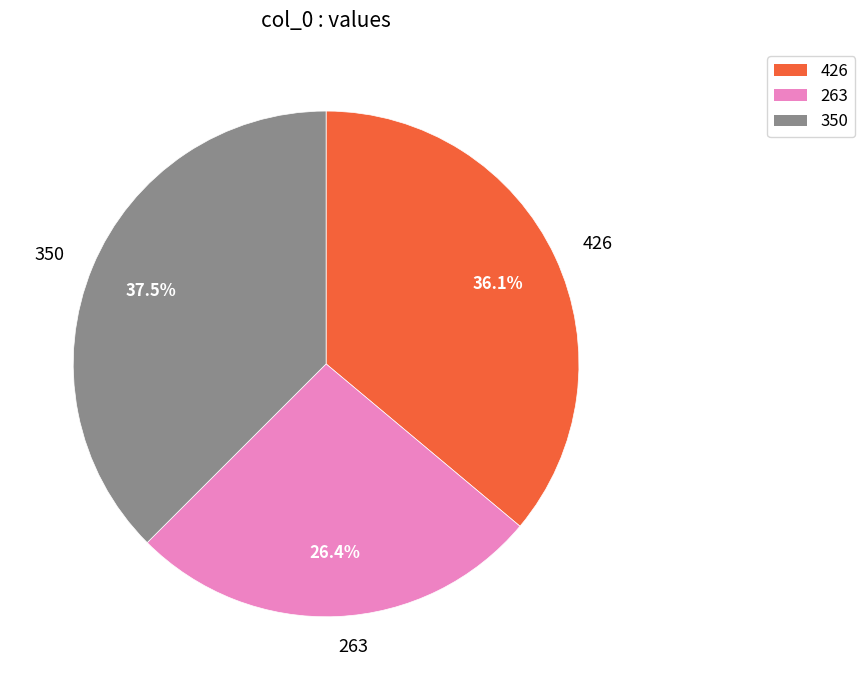

The 426 slice represents 36% of the pie. True or false?

True